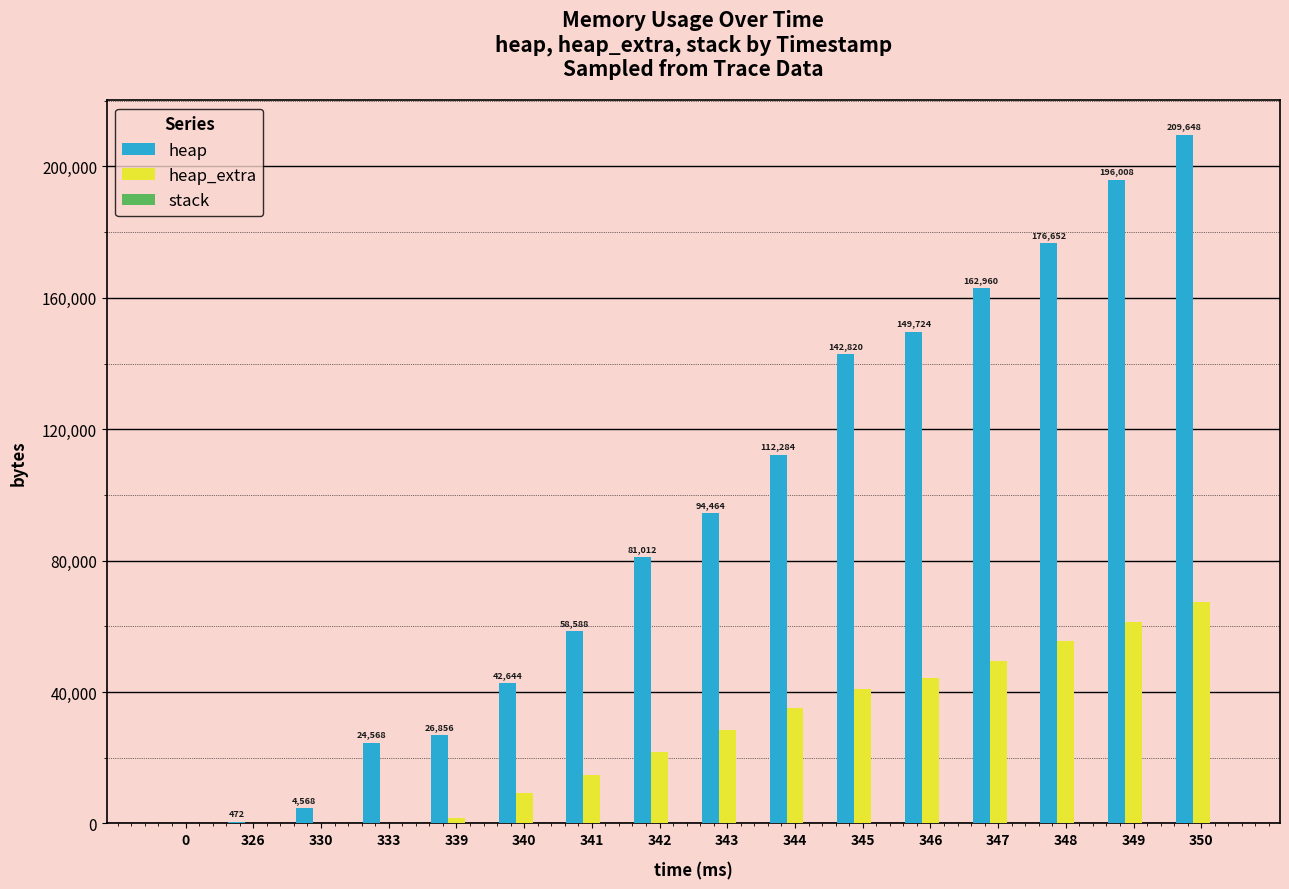

How many groups of bars are there?

16